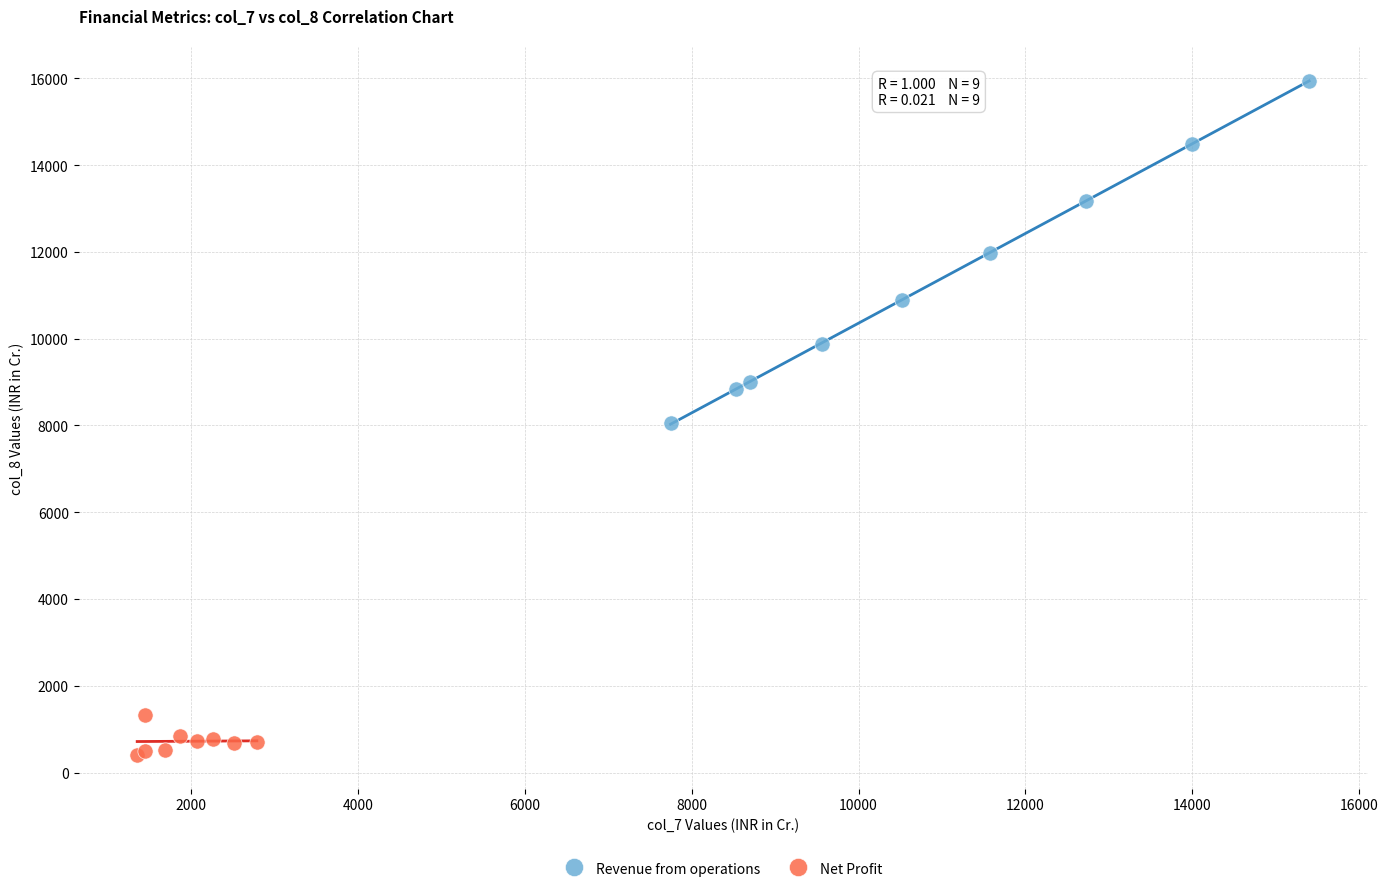

Which series has the largest Y range (max minus min)?

Revenue from operations